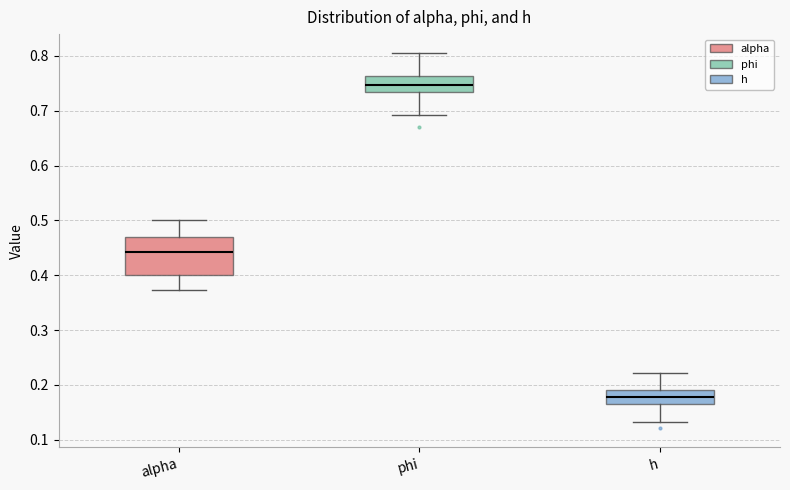

Reading left to right, read every box against the y-axis: the position of its median line, the range the box covers, and the ends of its whiskers. The values are not printed on the chart, so give them approximately, as read against the axis.

alpha: median 0.44, box 0.40 to 0.47, whiskers 0.37 to 0.50
phi: median 0.75, box 0.73 to 0.76, whiskers 0.69 to 0.81
h: median 0.18, box 0.16 to 0.19, whiskers 0.13 to 0.22